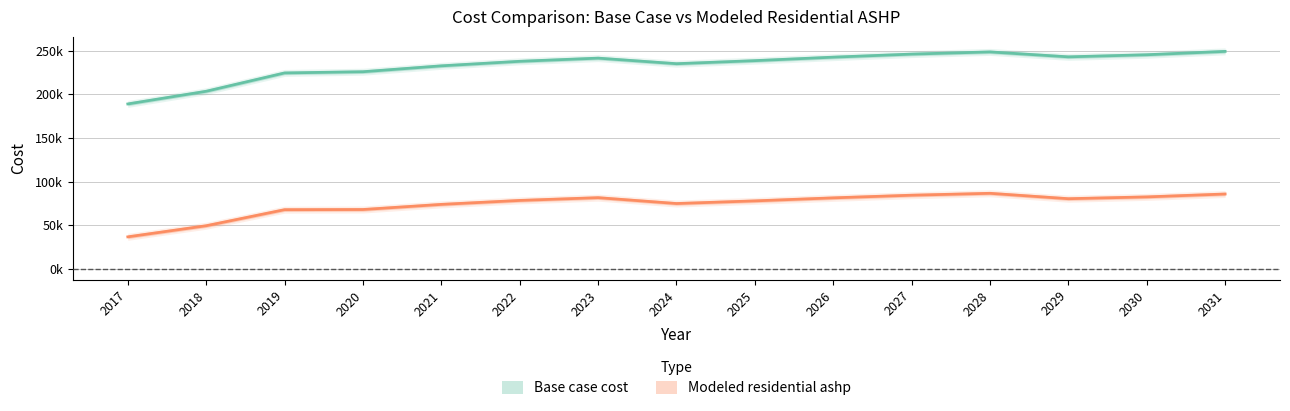

What is the total value across all series at 2021?

306483.4